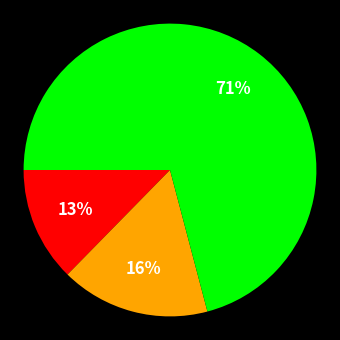

How many segments does this pie chart have?

3